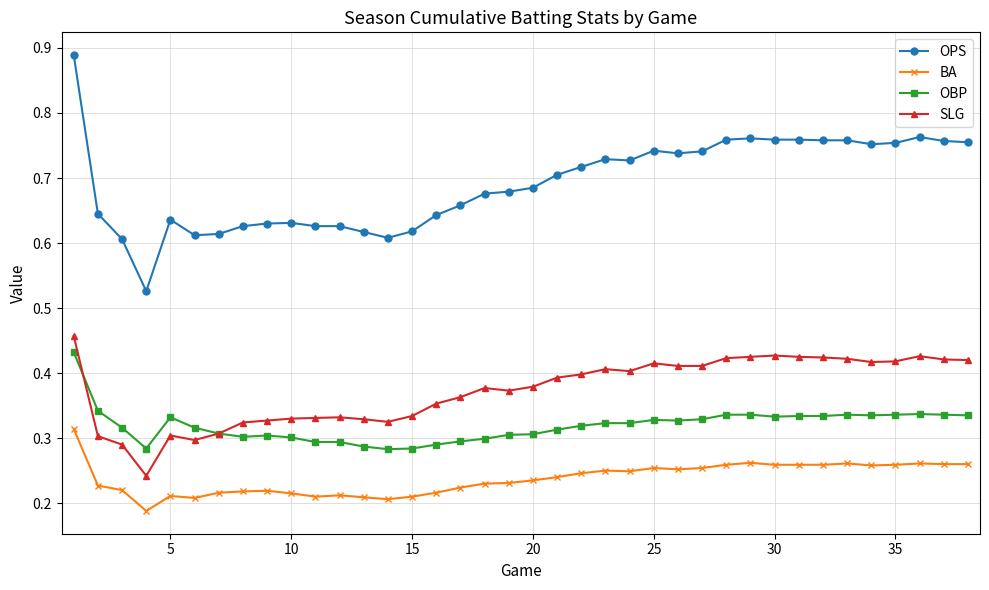

Count the OPS values in the range 0 to 1.

38